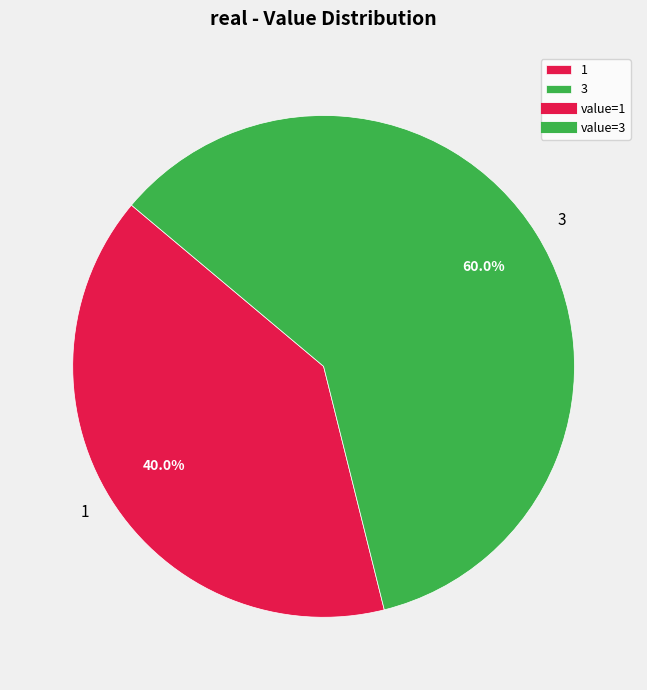

Which slice represents more than half of the pie?

3